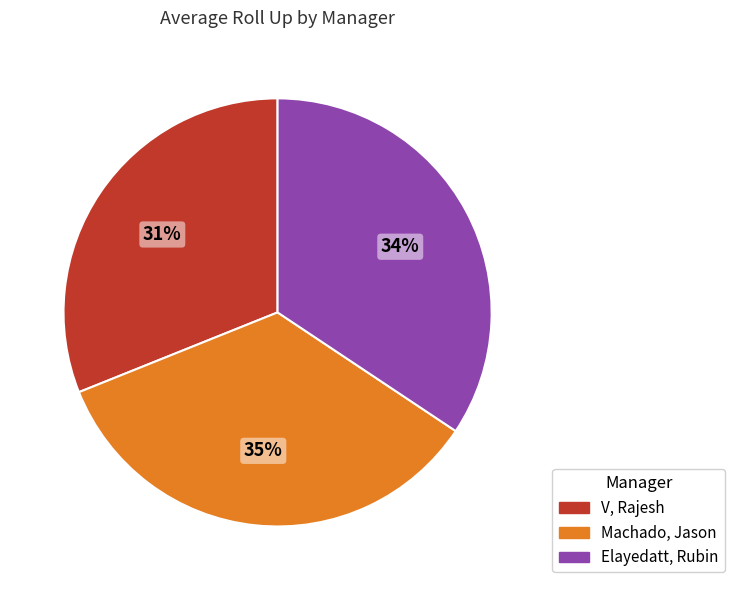

Which has a higher value, V, Rajesh or Elayedatt, Rubin?

Elayedatt, Rubin